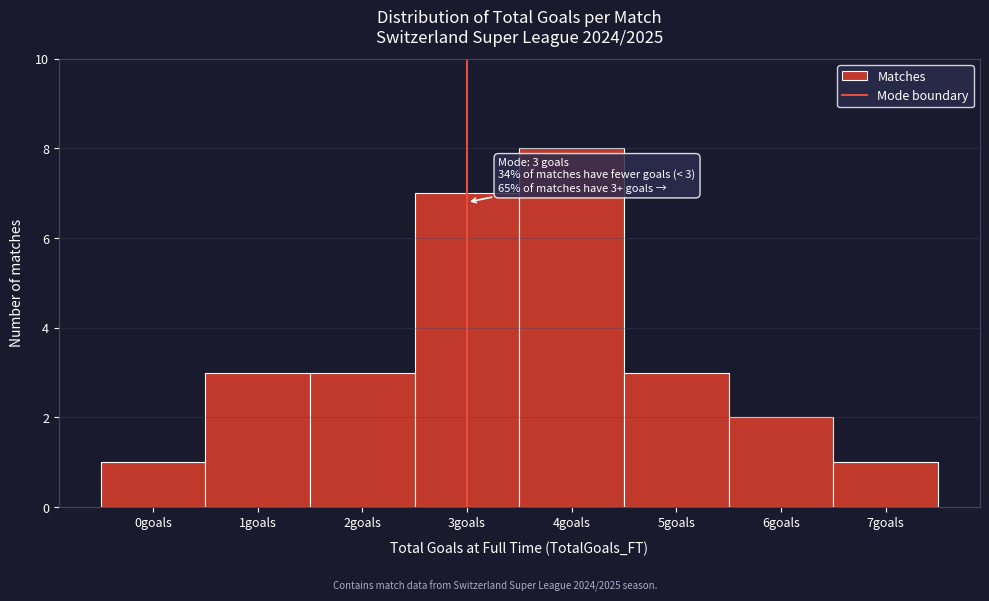

Reading left to right, extract all data points from this chart.

0goals=1	1goals=3	2goals=3	3goals=7	4goals=8	5goals=3	6goals=2	7goals=1